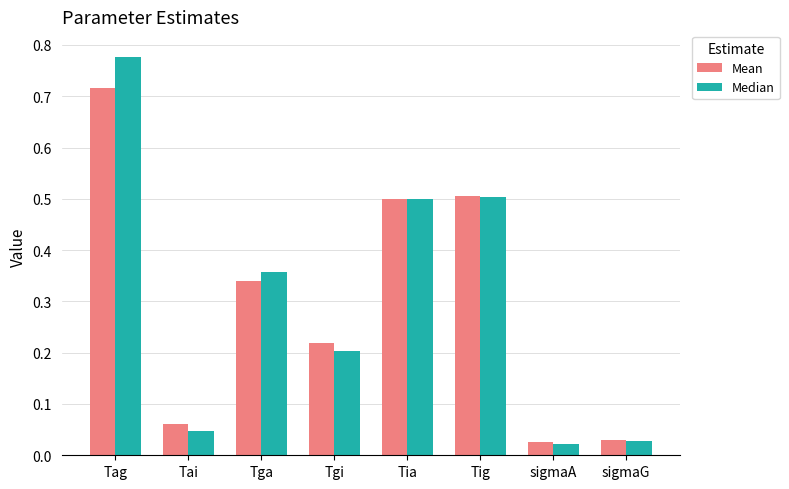

At which label does Mean reach its peak?

Tag